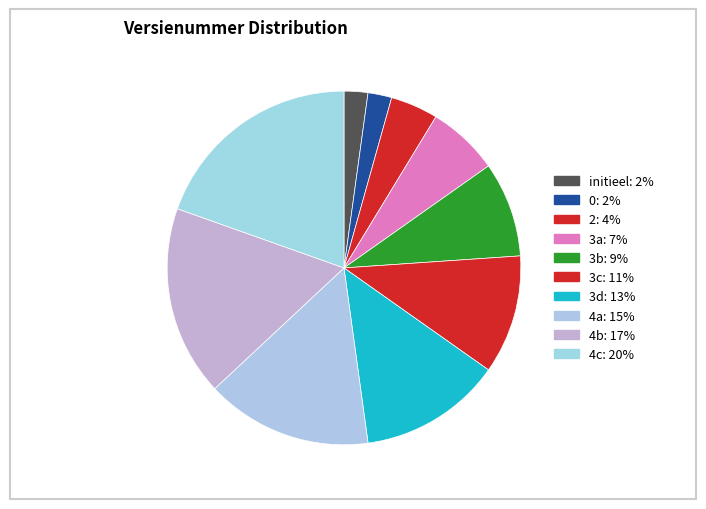

Is the sum of 0 and 3a greater than half?

No